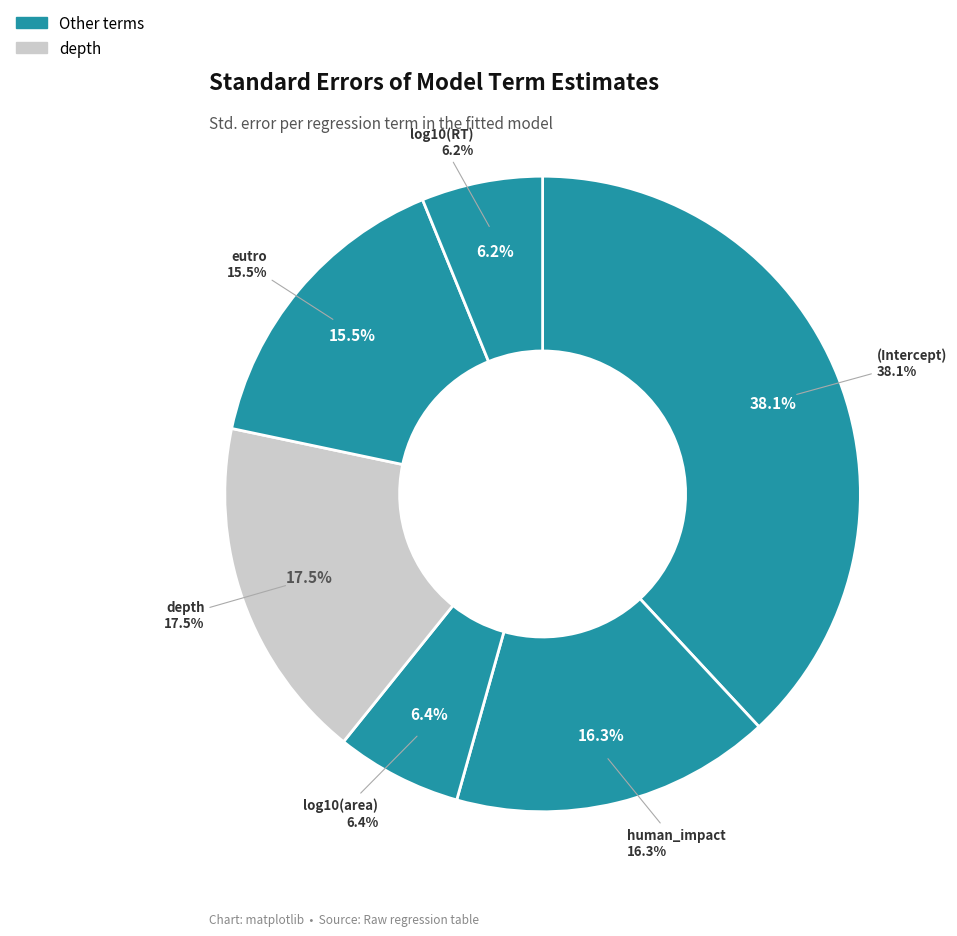

True or false: log10(area) accounts for 1% of the total.

False